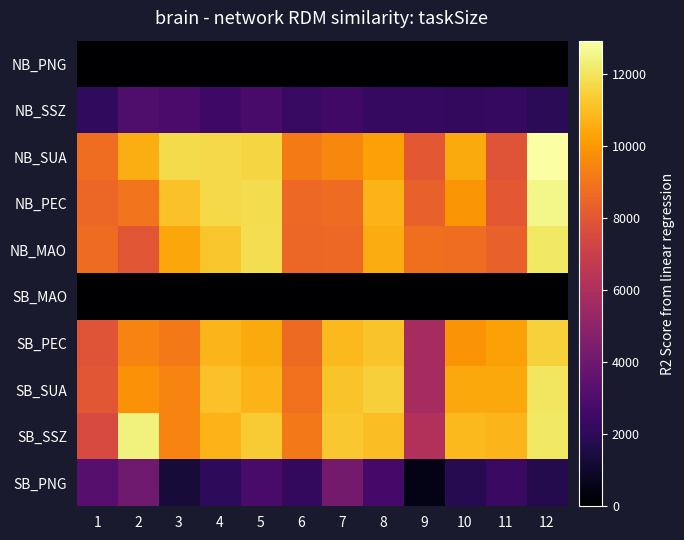

Which series has the largest total across all categories?

NB_SUA